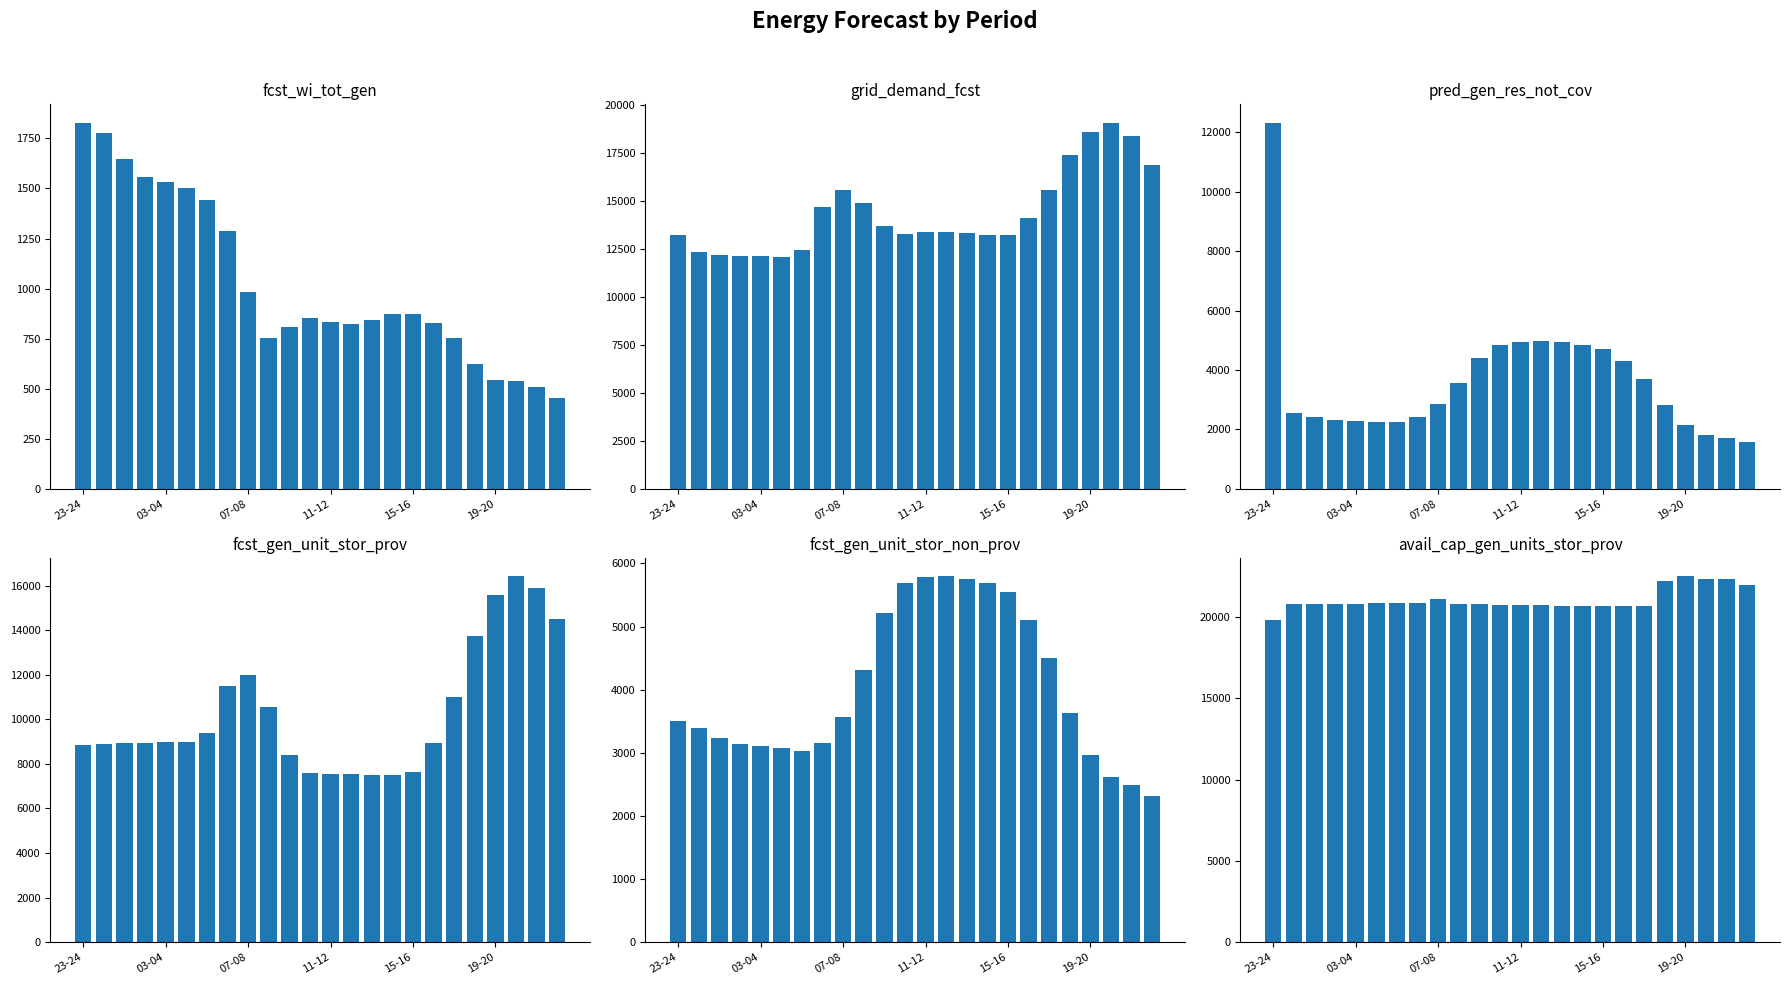

Is the value of fcst_gen_unit_stor_prov at 9 greater than the value of fcst_gen_unit_stor_non_prov at 14?

Yes